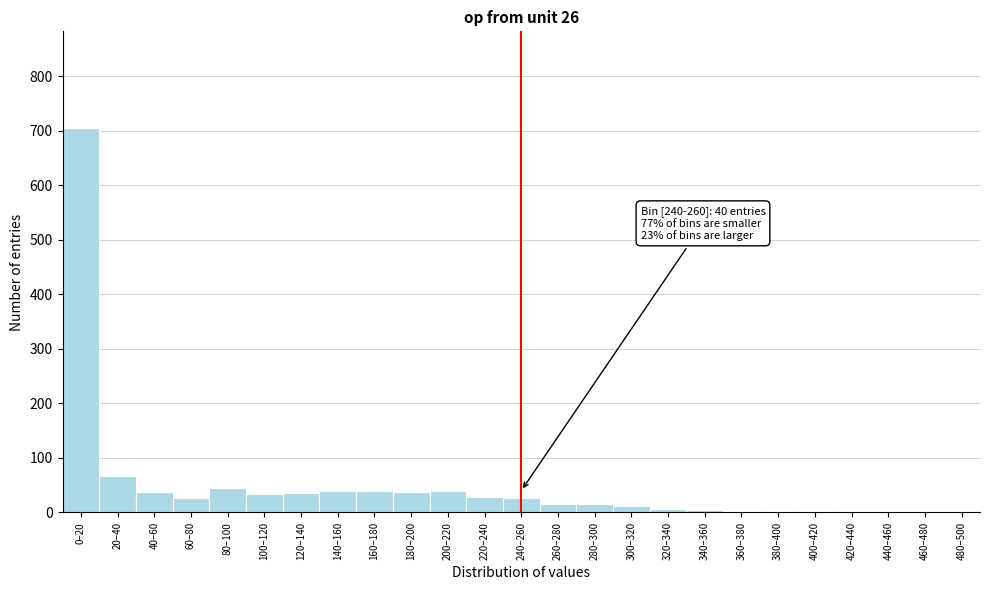

Which label corresponds to the largest value in the chart?

0–20